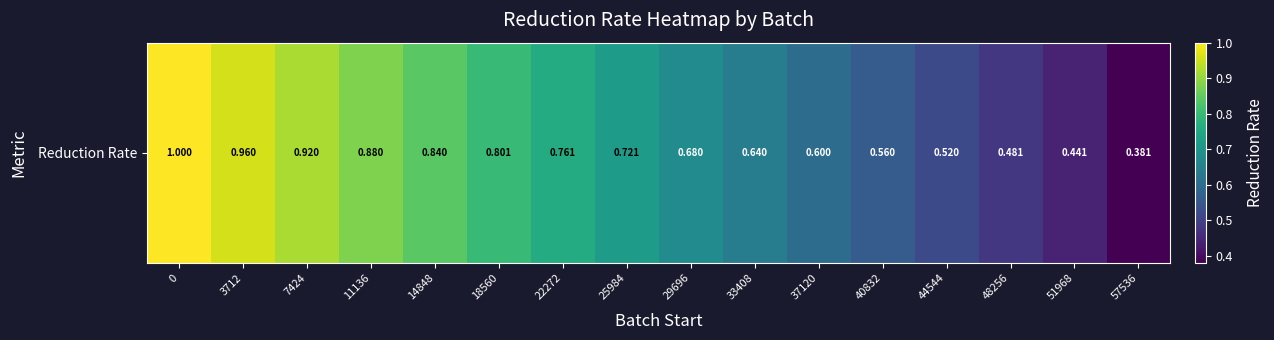

Rank the categories by value from highest to lowest.

0, 3712, 7424, 11136, 14848, 18560, 22272, 25984, 29696, 33408, 37120, 40832, 44544, 48256, 51968, 57536